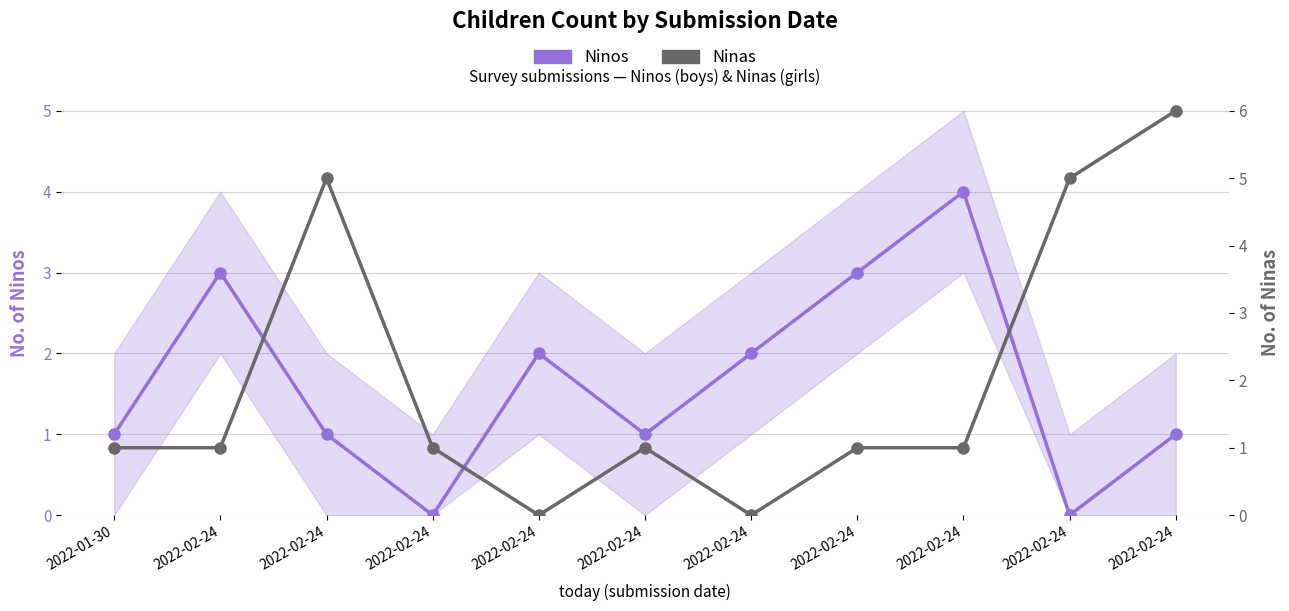

Read the Ninos value at 2022-02-24.

1